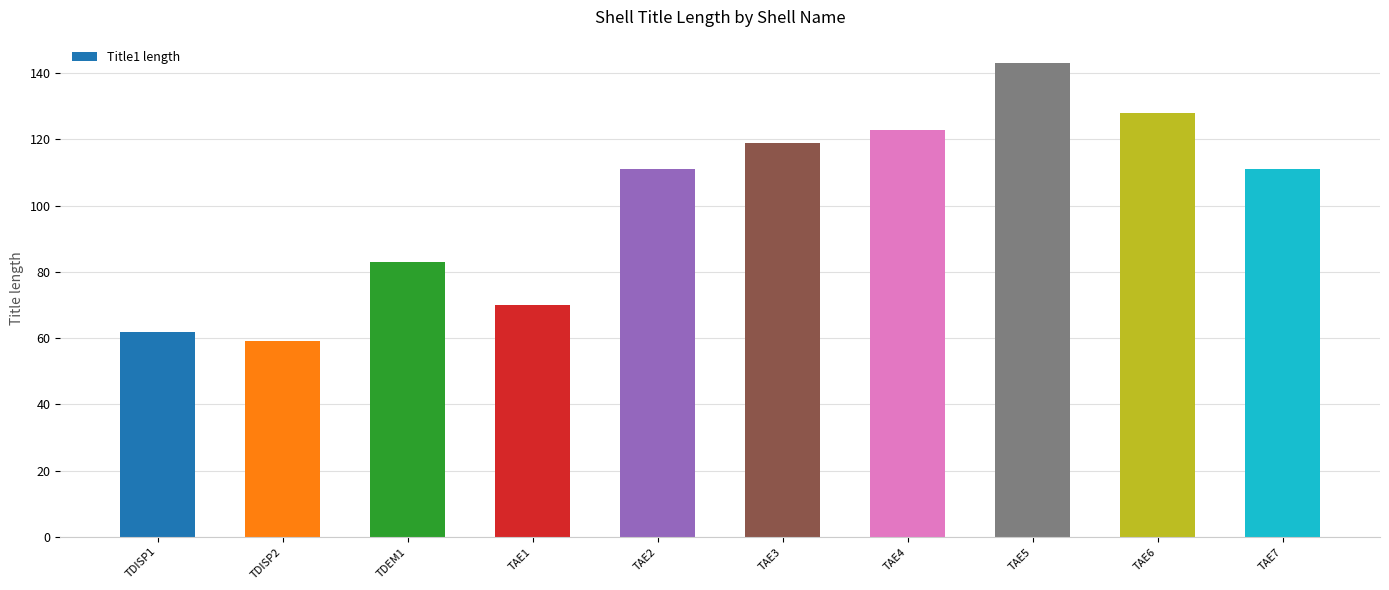

What is the label of the 3rd bar from the right?

TAE5